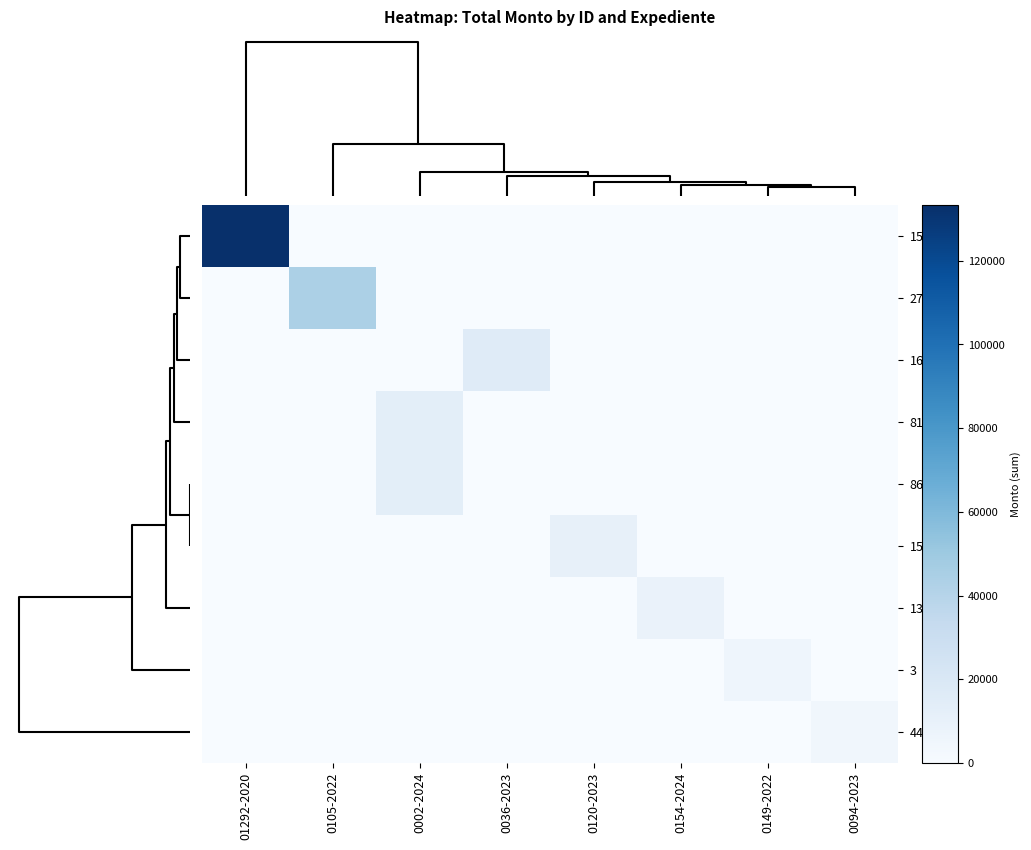

Reading left to right, what are all the values shown in this chart?

155: 01292-2020=133314.9	0105-2022=0.0	0002-2024=0.0	0036-2023=0.0	0120-2023=0.0	0154-2024=0.0	0149-2022=0.0	0094-2023=0.0
27: 01292-2020=0.0	0105-2022=44167.0	0002-2024=0.0	0036-2023=0.0	0120-2023=0.0	0154-2024=0.0	0149-2022=0.0	0094-2023=0.0
163: 01292-2020=0.0	0105-2022=0.0	0002-2024=0.0	0036-2023=15919.3	0120-2023=0.0	0154-2024=0.0	0149-2022=0.0	0094-2023=0.0
81: 01292-2020=0.0	0105-2022=0.0	0002-2024=13416.6	0036-2023=0.0	0120-2023=0.0	0154-2024=0.0	0149-2022=0.0	0094-2023=0.0
86: 01292-2020=0.0	0105-2022=0.0	0002-2024=13416.6	0036-2023=0.0	0120-2023=0.0	0154-2024=0.0	0149-2022=0.0	0094-2023=0.0
156: 01292-2020=0.0	0105-2022=0.0	0002-2024=0.0	0036-2023=0.0	0120-2023=10916.8	0154-2024=0.0	0149-2022=0.0	0094-2023=0.0
137: 01292-2020=0.0	0105-2022=0.0	0002-2024=0.0	0036-2023=0.0	0120-2023=0.0	0154-2024=8332.5	0149-2022=0.0	0094-2023=0.0
3: 01292-2020=0.0	0105-2022=0.0	0002-2024=0.0	0036-2023=0.0	0120-2023=0.0	0154-2024=0.0	0149-2022=6098.8	0094-2023=0.0
44: 01292-2020=0.0	0105-2022=0.0	0002-2024=0.0	0036-2023=0.0	0120-2023=0.0	0154-2024=0.0	0149-2022=0.0	0094-2023=4420.2